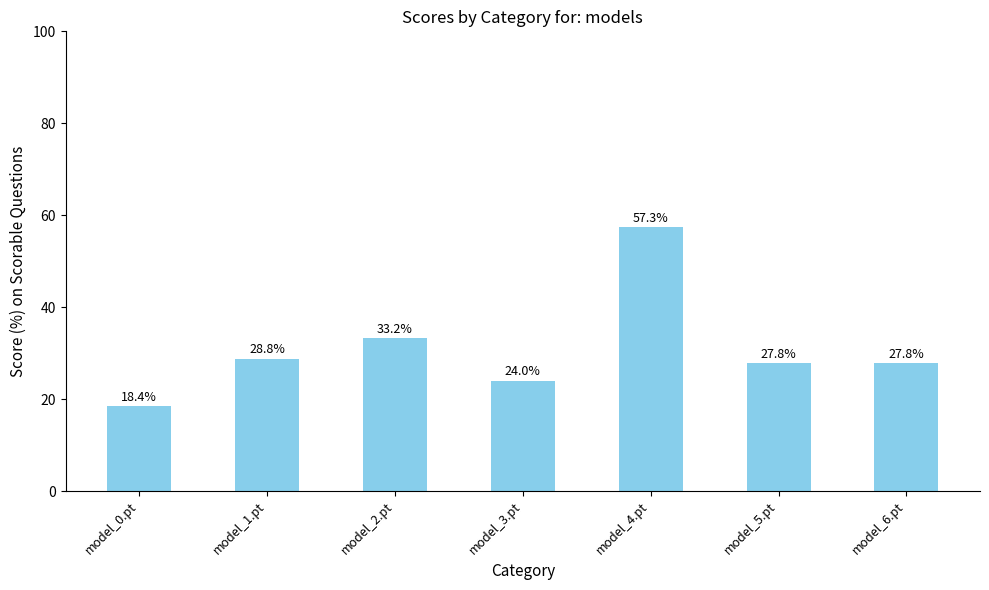

What is the label of the 6th bar from the left?

model_5.pt